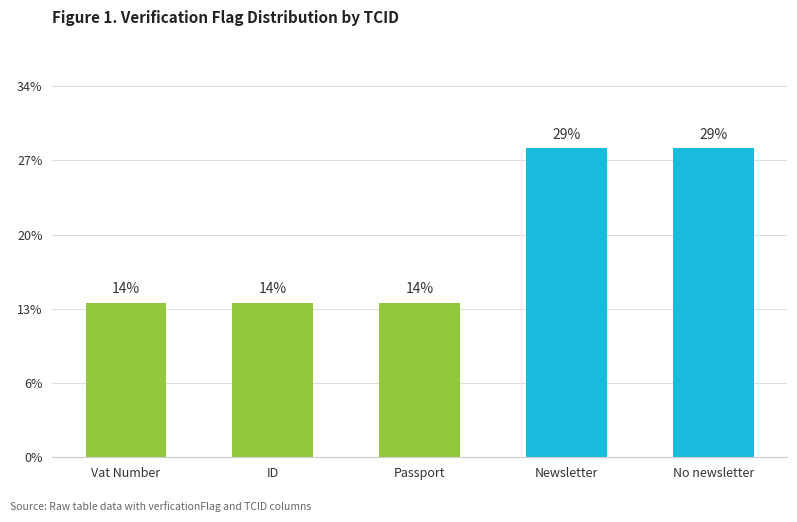

Are the bars horizontal?

No